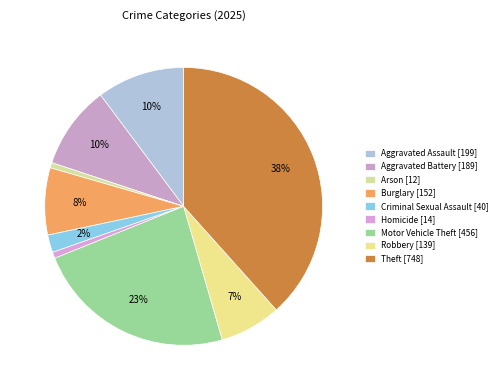

How many segments does this pie chart have?

9